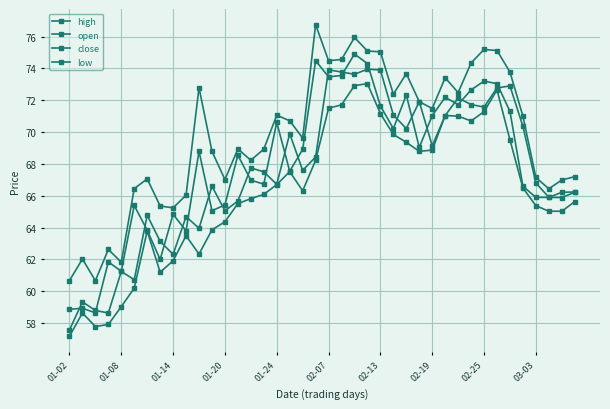

True or false: close and low intersect in this chart.

False